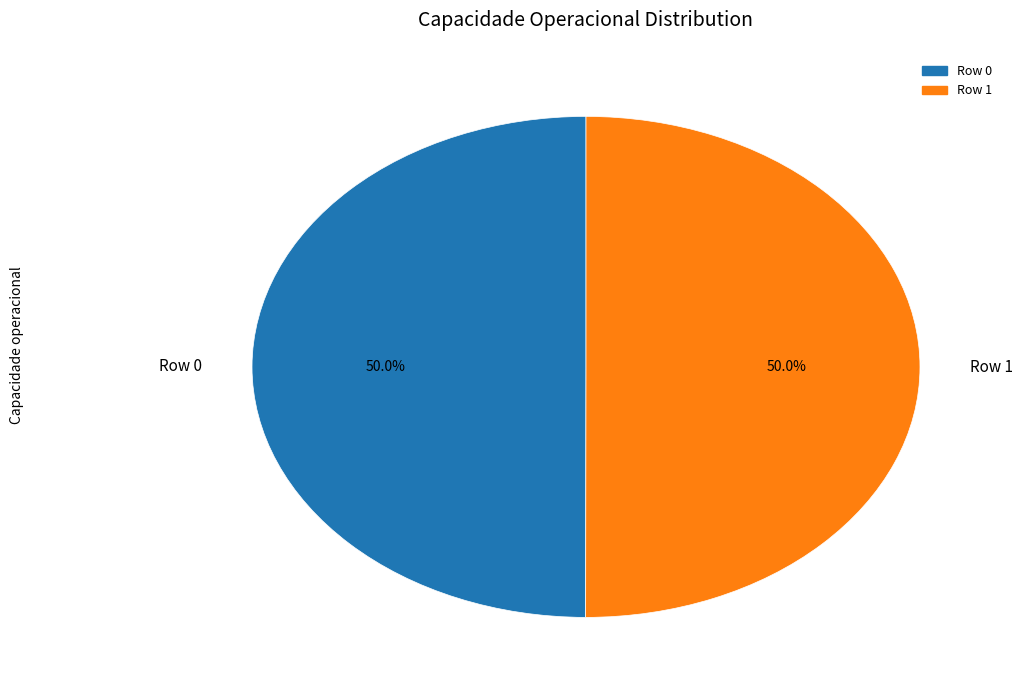

What percentage is the Row 0 slice, to the nearest percent?

50%